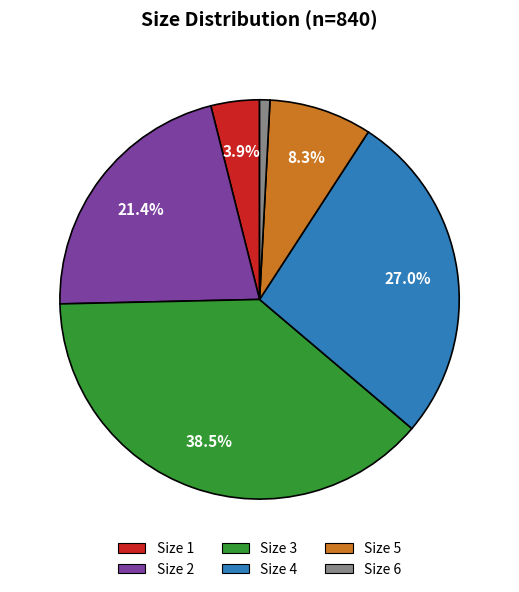

Is there a majority slice in this chart?

No